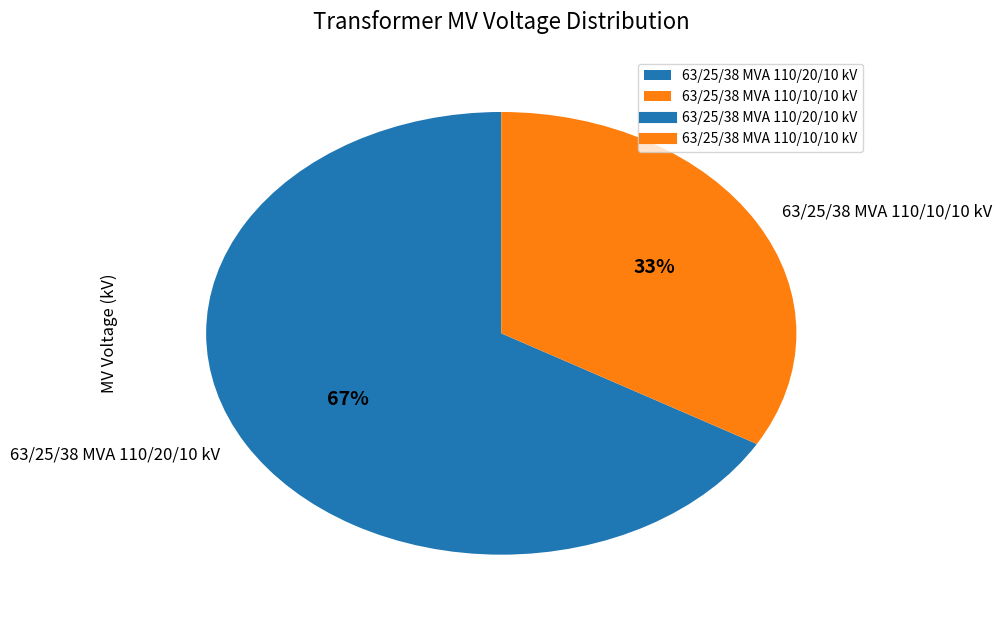

To the nearest percent, what is the combined percentage of 63/25/38 MVA 110/10/10 kV and 63/25/38 MVA 110/20/10 kV?

100%